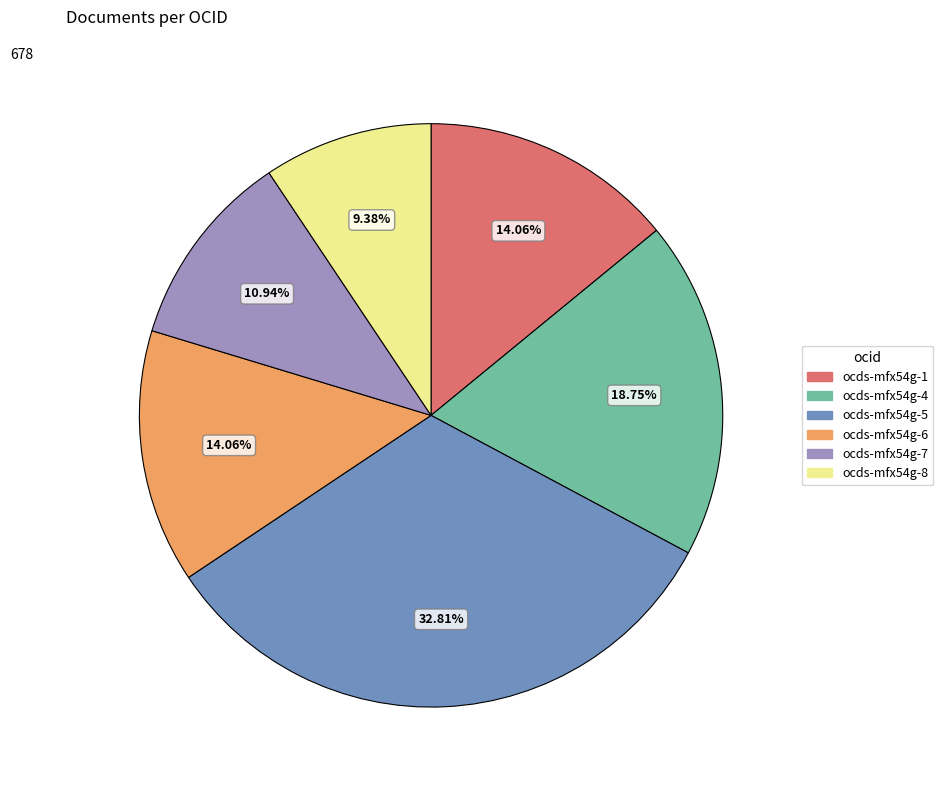

Is it true that ocds-mfx54g-6 is 29% of the pie?

False